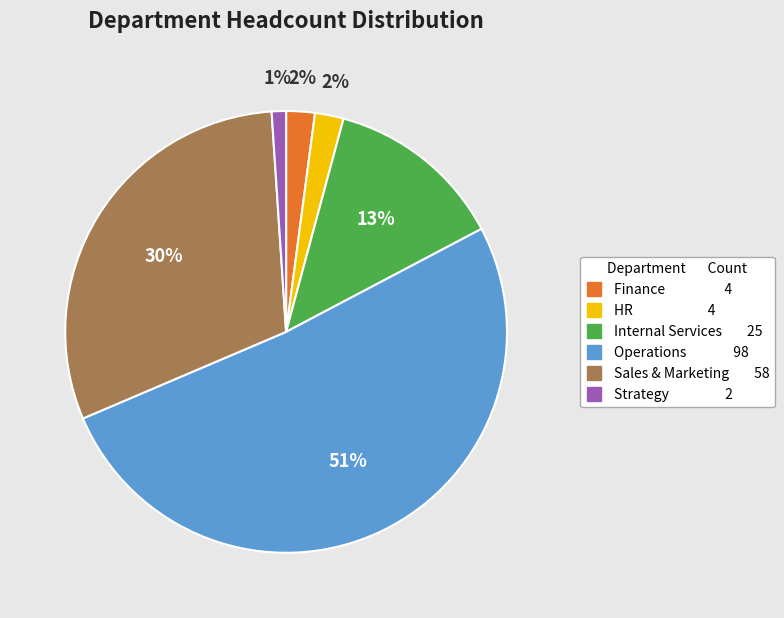

To the nearest percent, what portion does Sales & Marketing represent?

30%